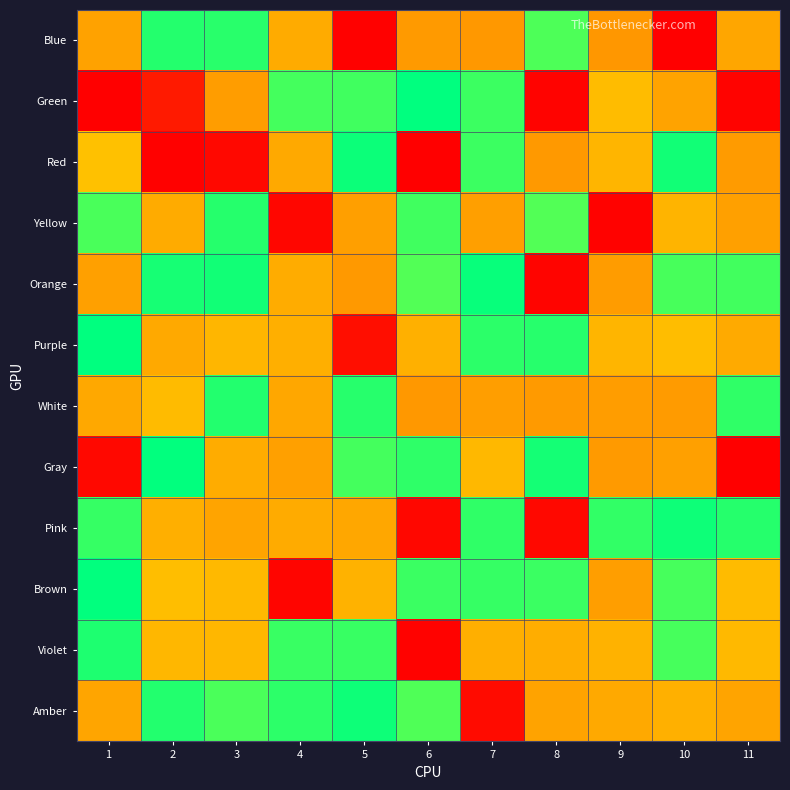

How many distinct data groups are displayed?

12